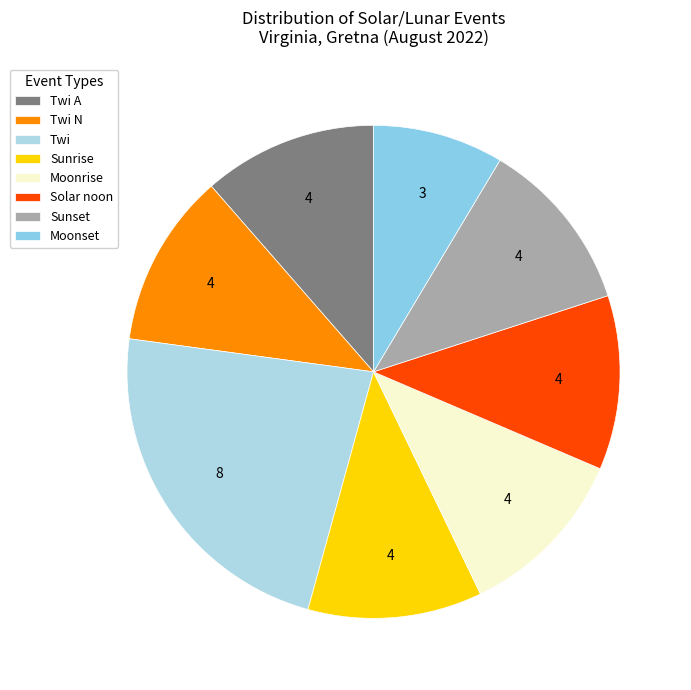

True or false: Twi A accounts for 11% of the total.

True